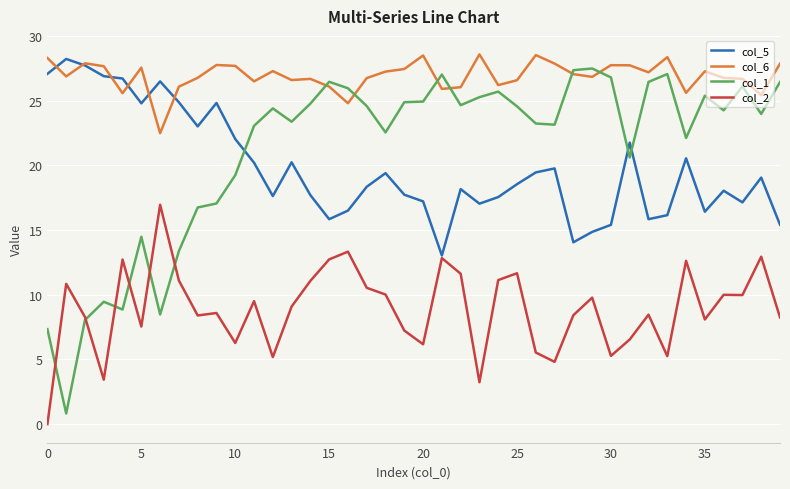

Which series has the largest total across all categories?

col_6